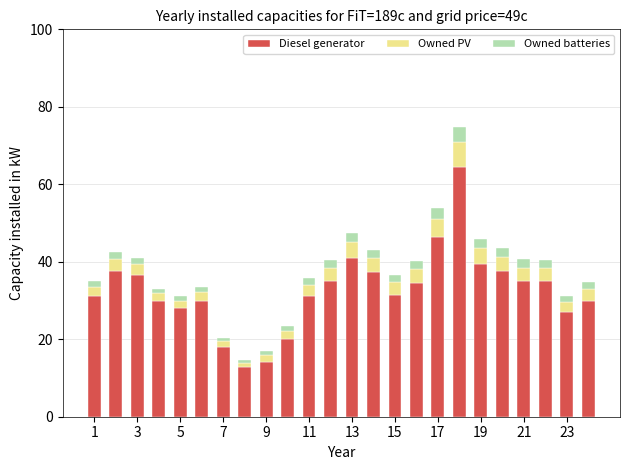

What is the sum of all Diesel generator values?

783.0